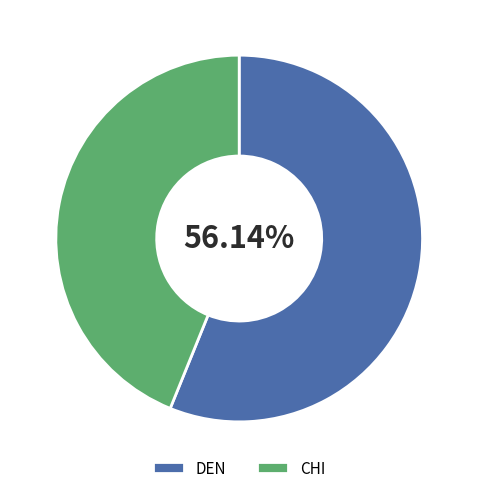

True or false: DEN accounts for 68% of the total.

False